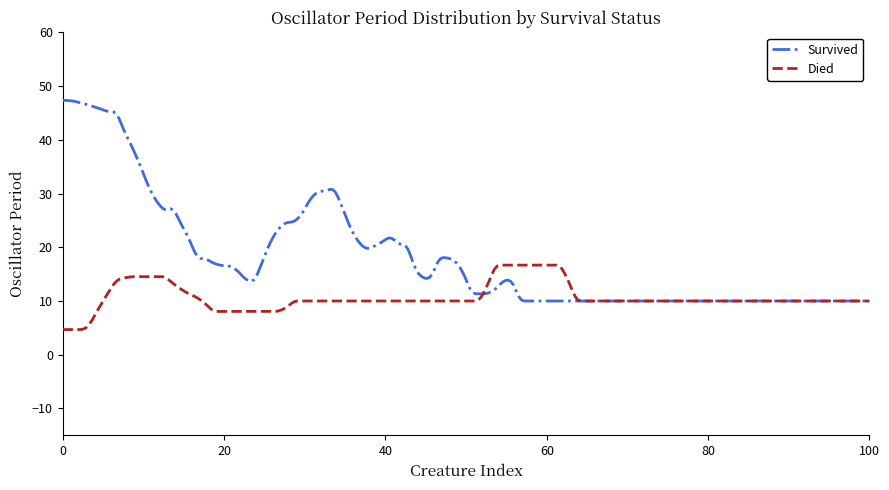

What is the highest value of the Survived series?

47.3